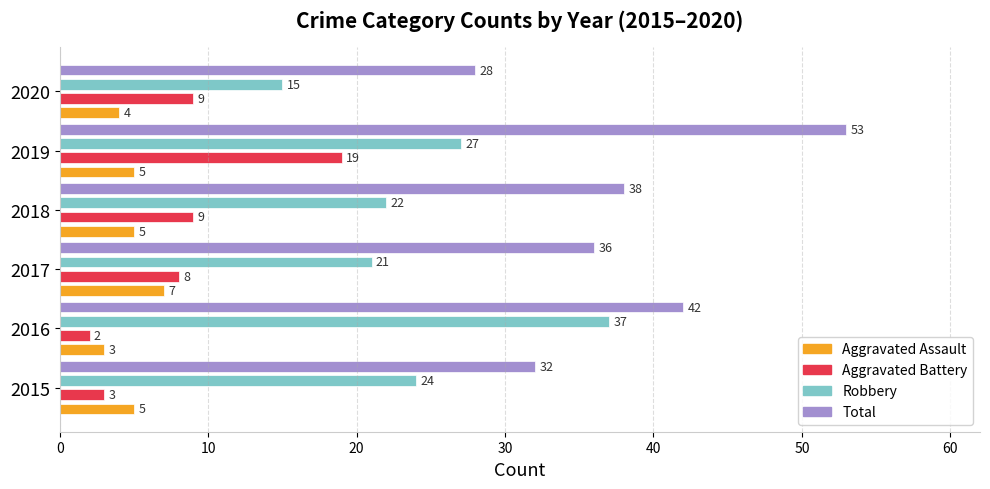

Which series has the largest total across all categories?

Total